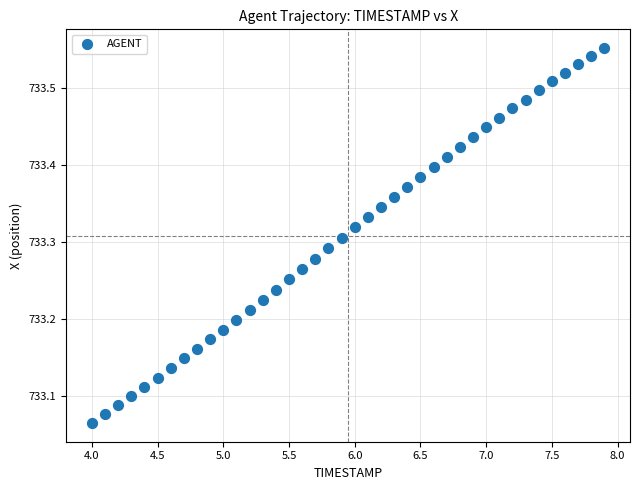

What is the range of X values (max minus min)?

3.9